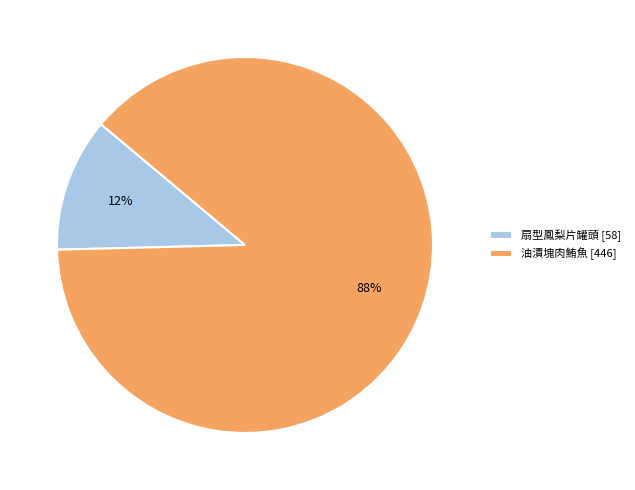

To the nearest percent, what portion does 油漬塊肉鮪魚 [446] represent?

88%